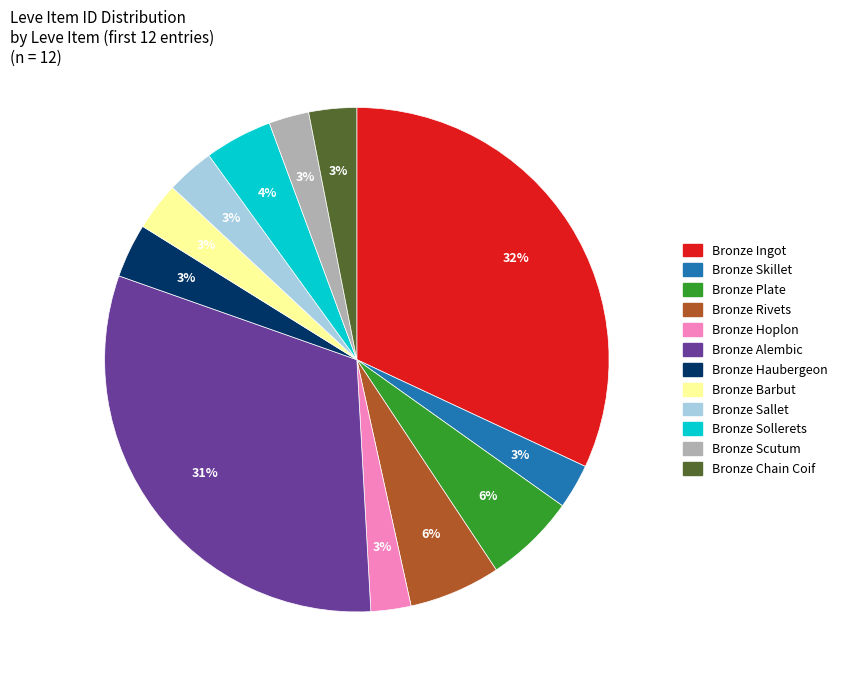

What percentage is the Bronze Ingot slice, to the nearest percent?

32%